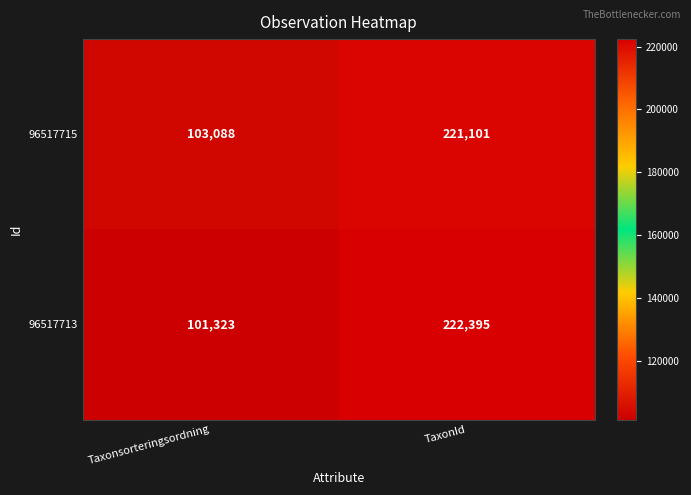

Rank the series at TaxonId from lowest to highest value.

96517715, 96517713